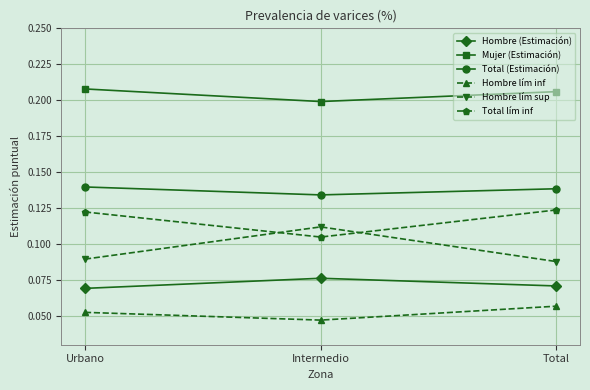

Which series has the largest range (max minus min)?

Hombre lím sup